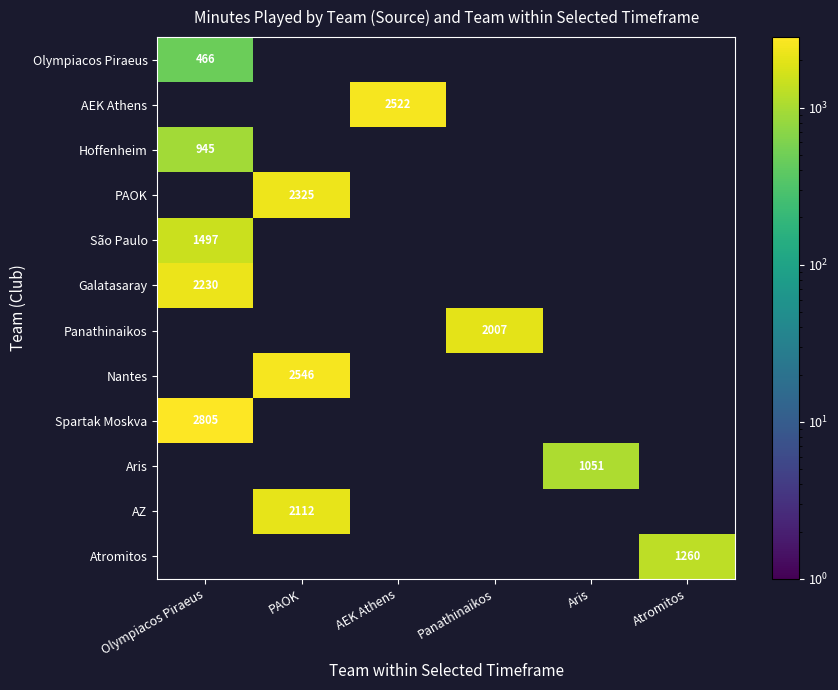

The PAOK series shows 3998.4 at PAOK. True or false?

False